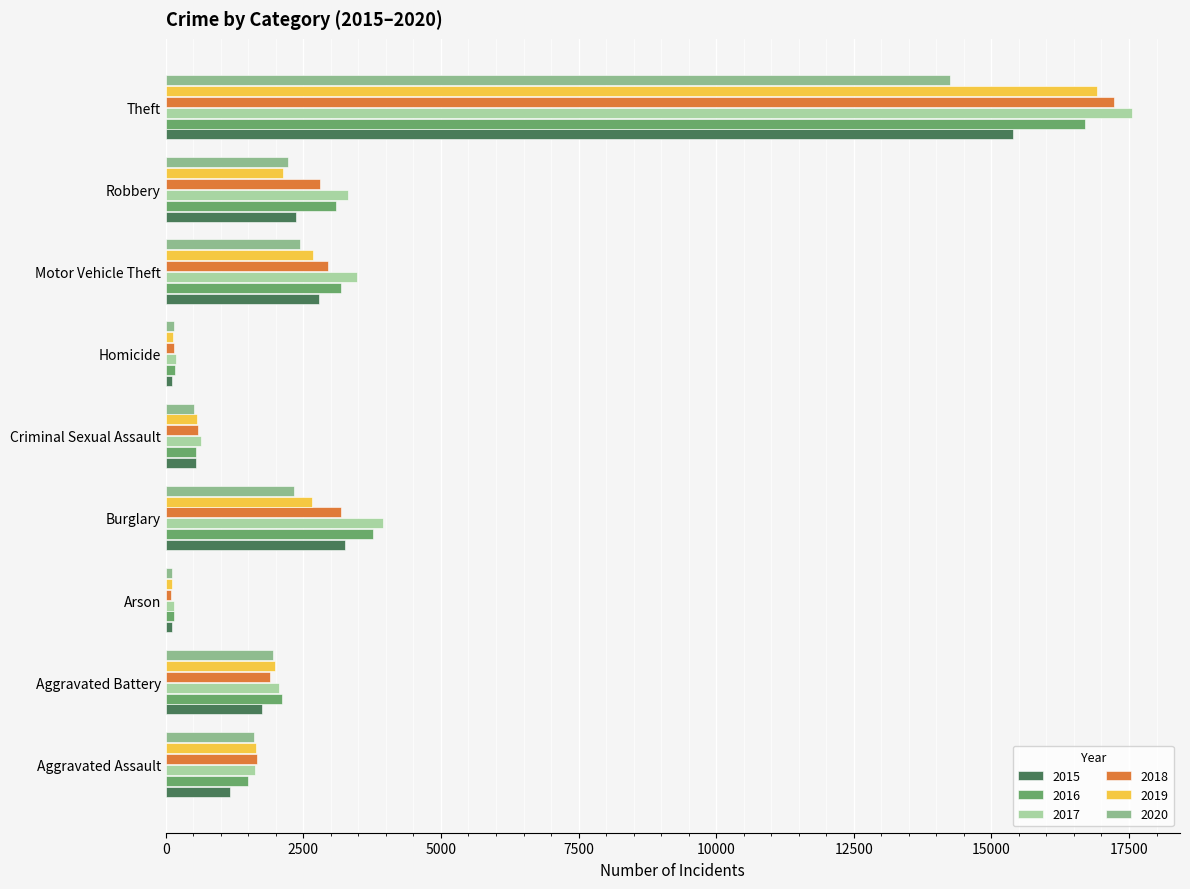

Which series has the widest spread of values?

2017